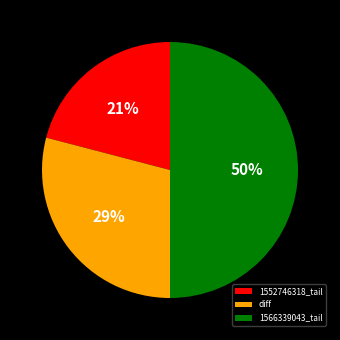

How many segments does this pie chart have?

3